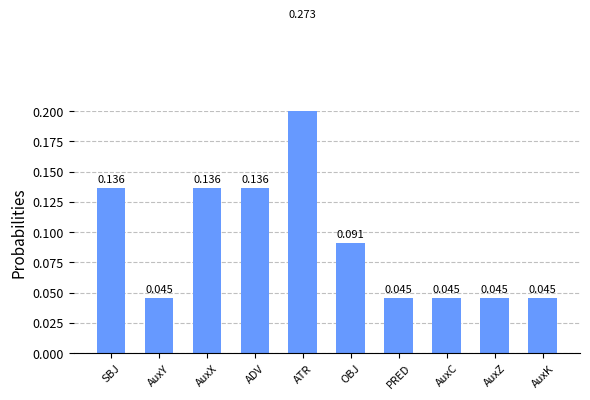

Reading left to right, list all the values displayed in this chart.

SBJ=0.1	AuxY=0.0	AuxX=0.1	ADV=0.1	ATR=0.3	OBJ=0.1	PRED=0.0	AuxC=0.0	AuxZ=0.0	AuxK=0.0